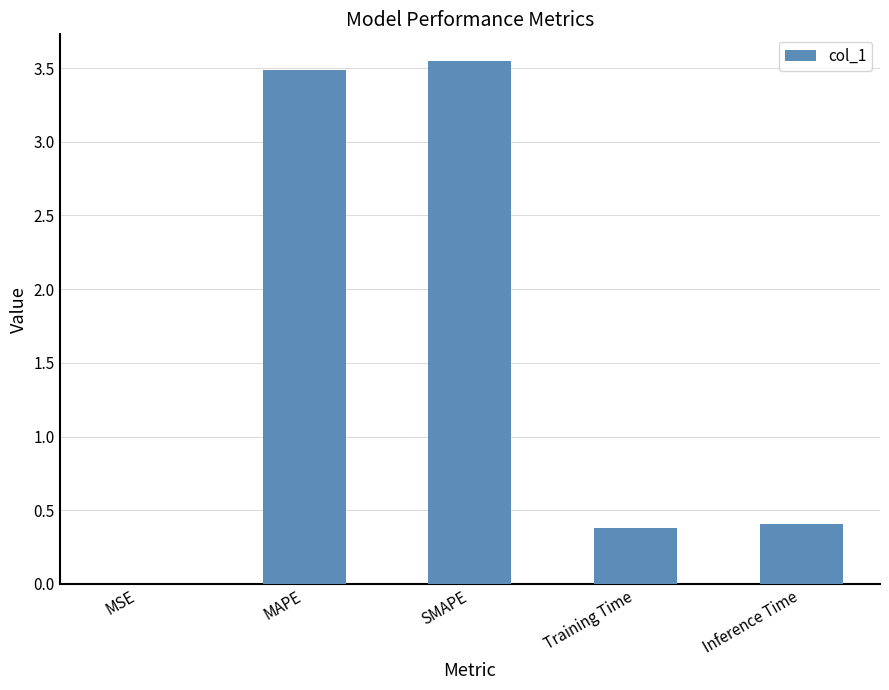

What is the average value?

1.6